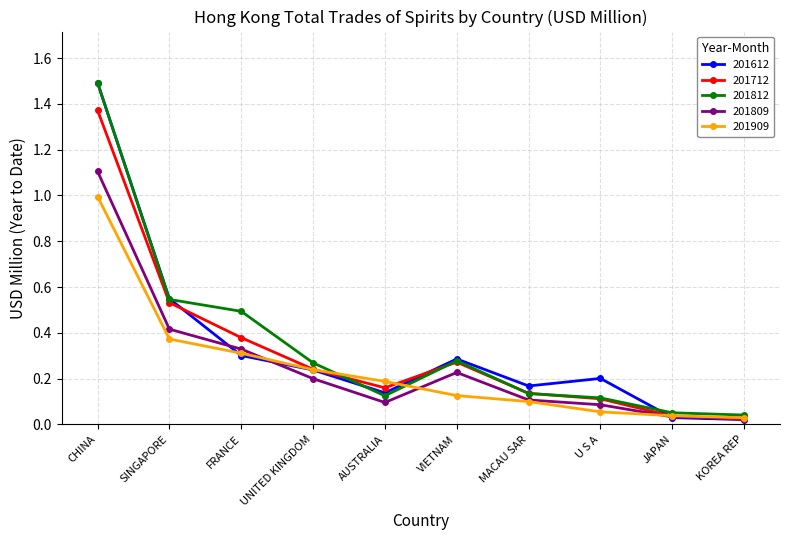

Which label corresponds to the largest value in the chart?

CHINA